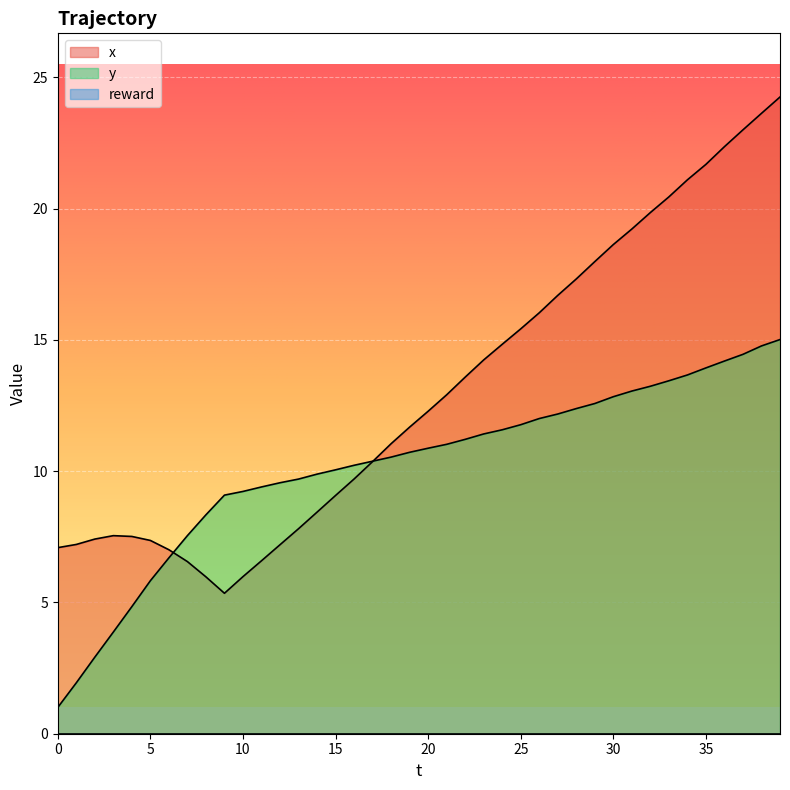

What is the difference between the maximum and minimum values in the y series?

14.0